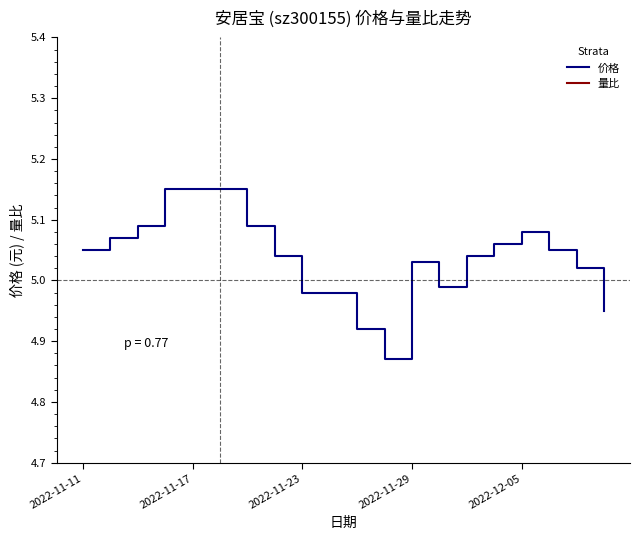

At which category is the sum across all series the highest?

2022-11-29